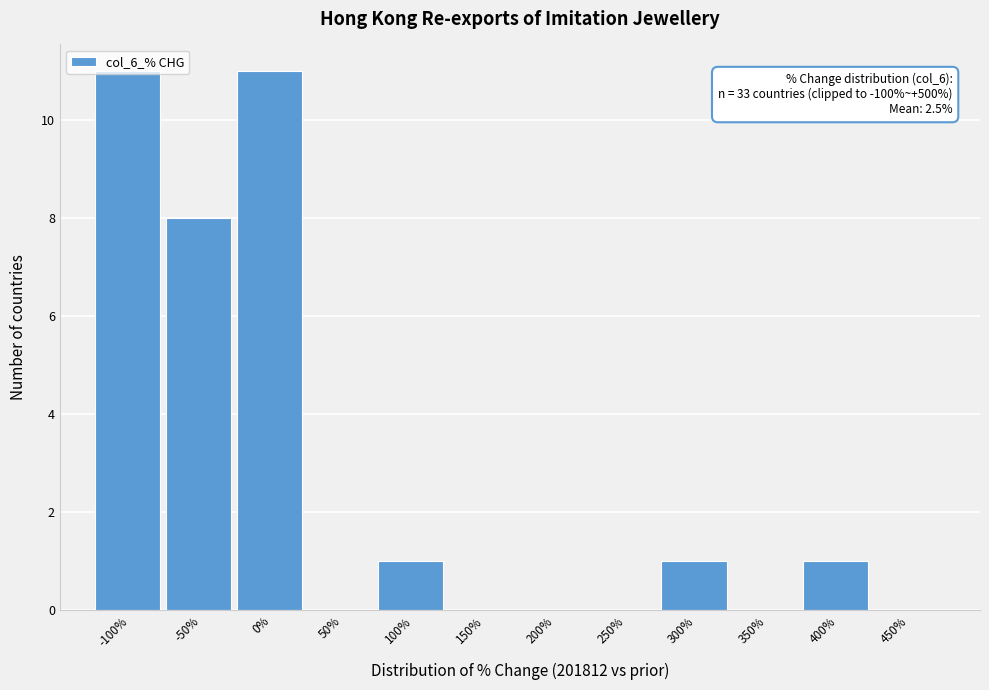

What is the sum of all values?

33